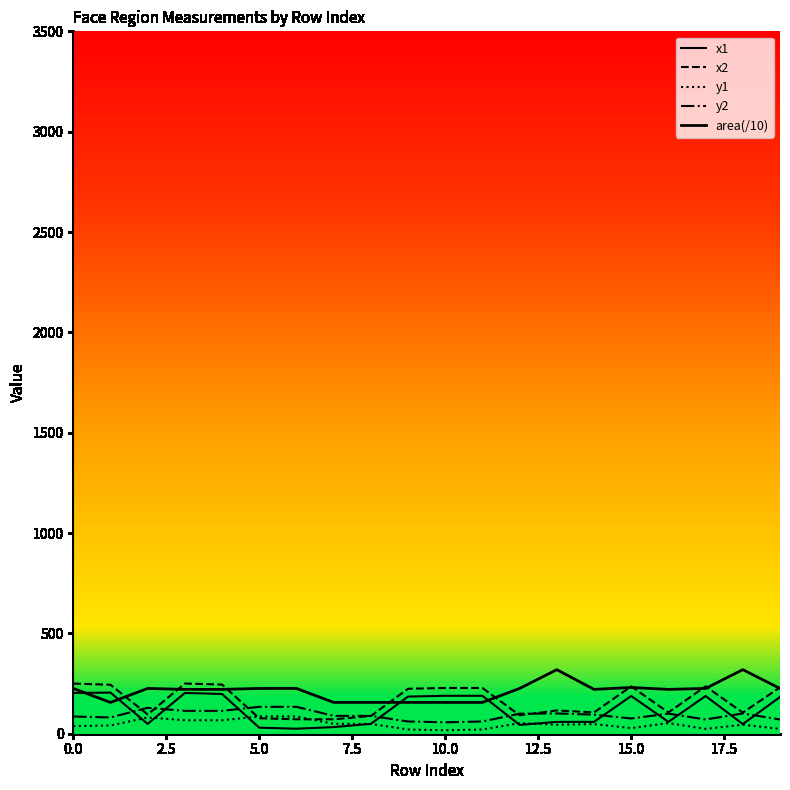

True or false: area(/10) has more than 2 interior local peaks.

True